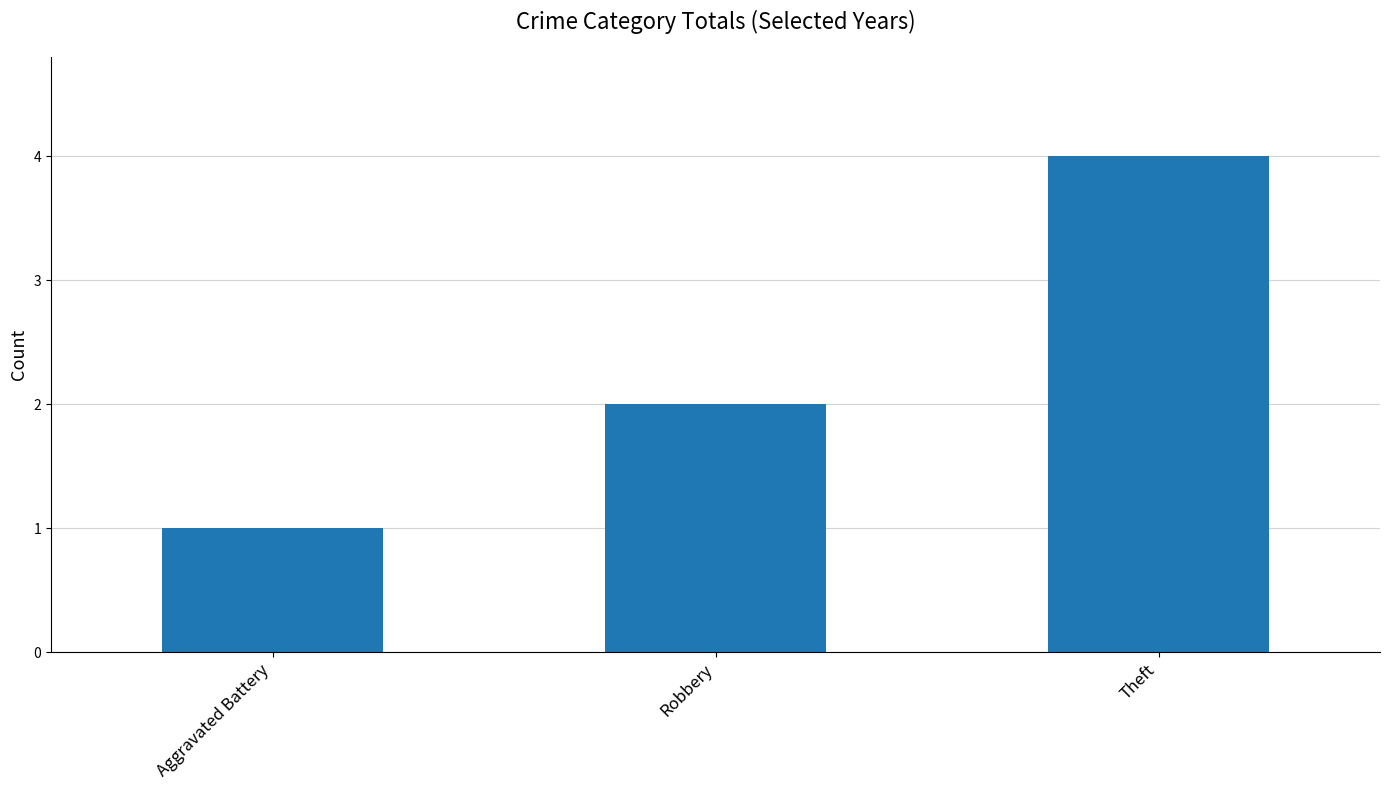

What is the label of the 3rd bar from the right?

Aggravated Battery